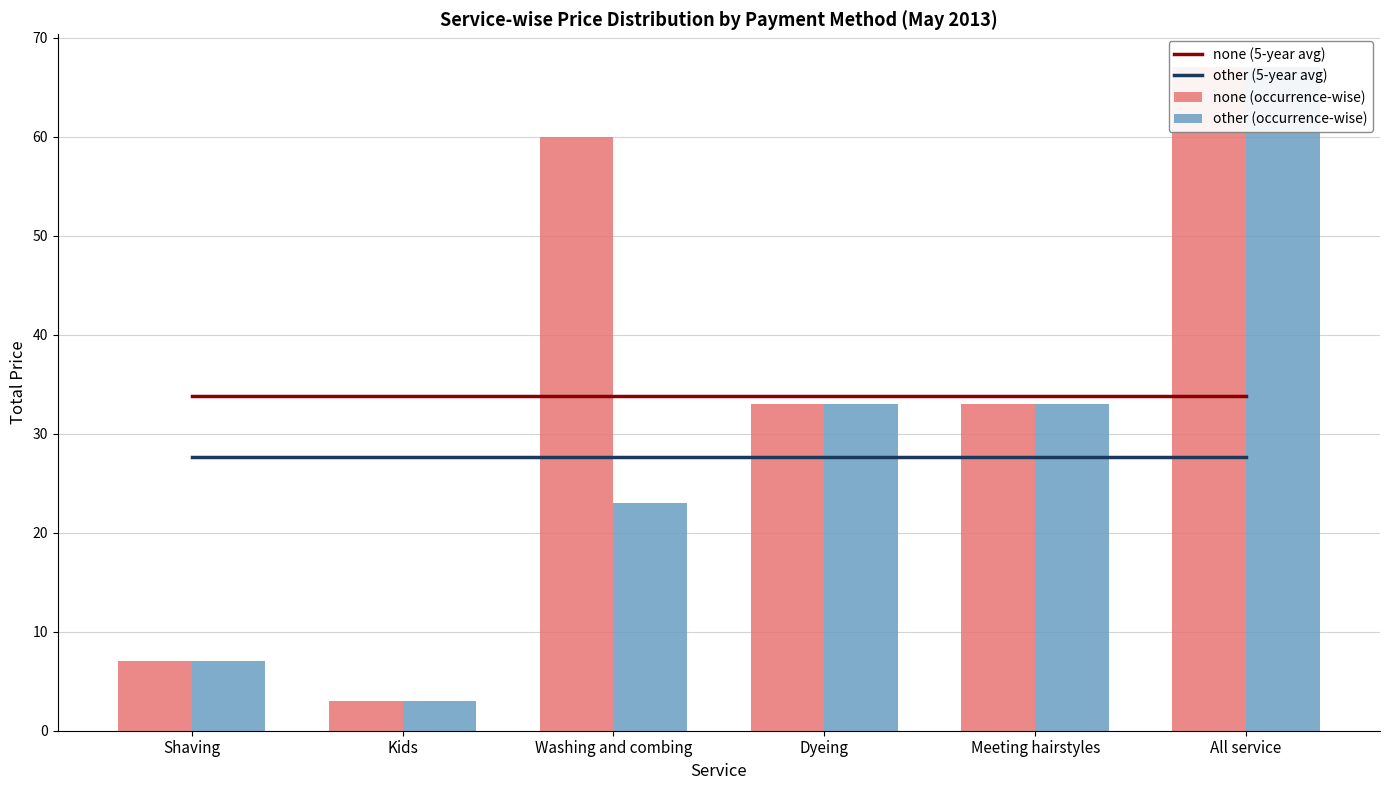

Which category has the highest value in the none (occurrence-wise) series?

All service